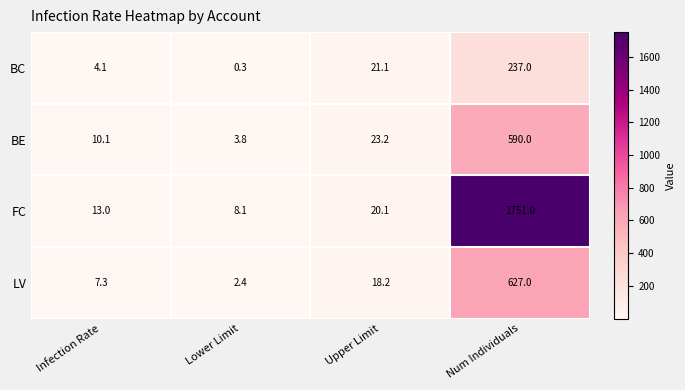

Reading left to right, transcribe all the data shown in this chart.

BC: Infection Rate=4.1	Lower Limit=0.3	Upper Limit=21.1	Num Individuals=237.0
BE: Infection Rate=10.1	Lower Limit=3.8	Upper Limit=23.2	Num Individuals=590.0
FC: Infection Rate=13.0	Lower Limit=8.1	Upper Limit=20.1	Num Individuals=1751.0
LV: Infection Rate=7.3	Lower Limit=2.4	Upper Limit=18.2	Num Individuals=627.0